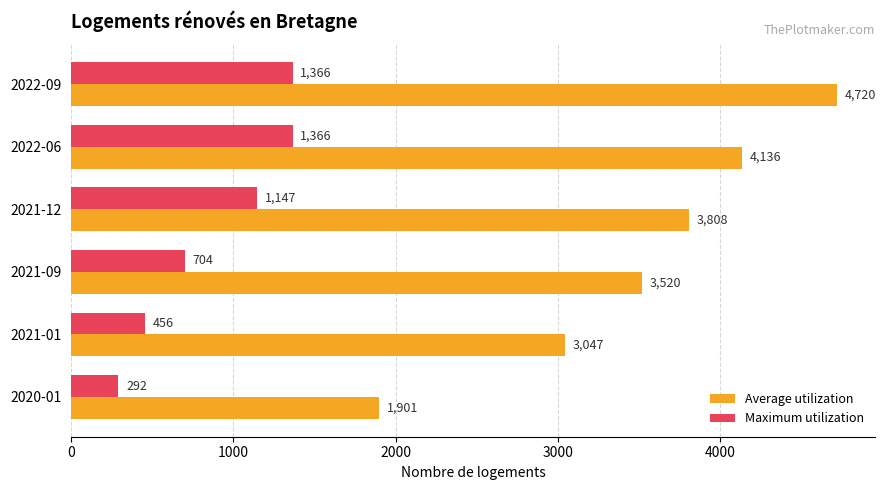

Count the number of categories in the chart.

6